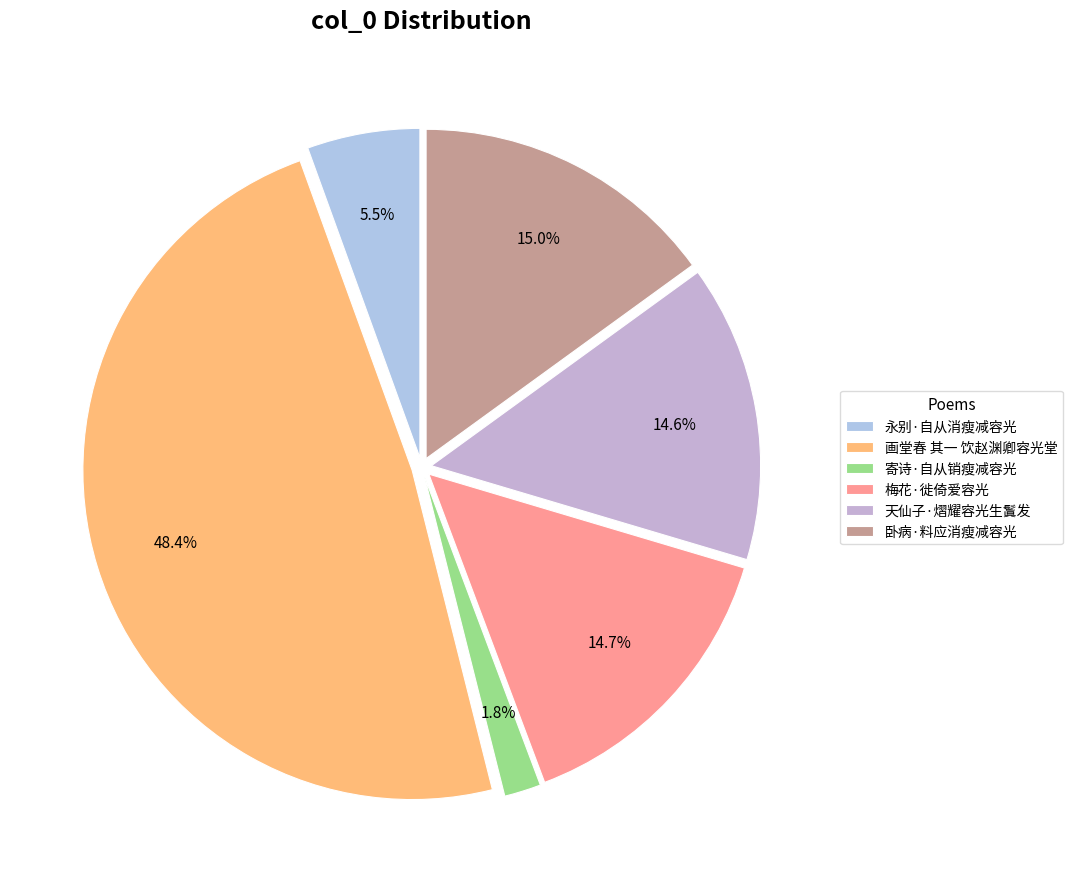

Between 画堂春 其一 饮赵渊卿容光堂 and 天仙子·熠耀容光生鬒发, which is larger?

画堂春 其一 饮赵渊卿容光堂